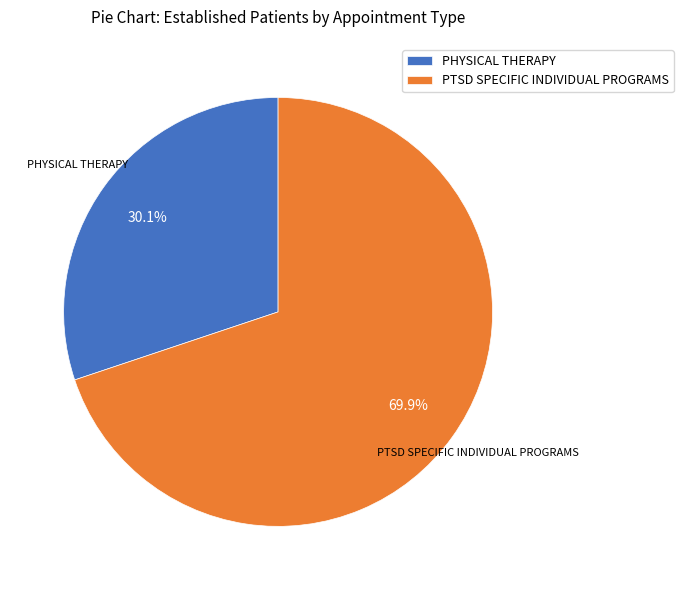

How many segments does this pie chart have?

2